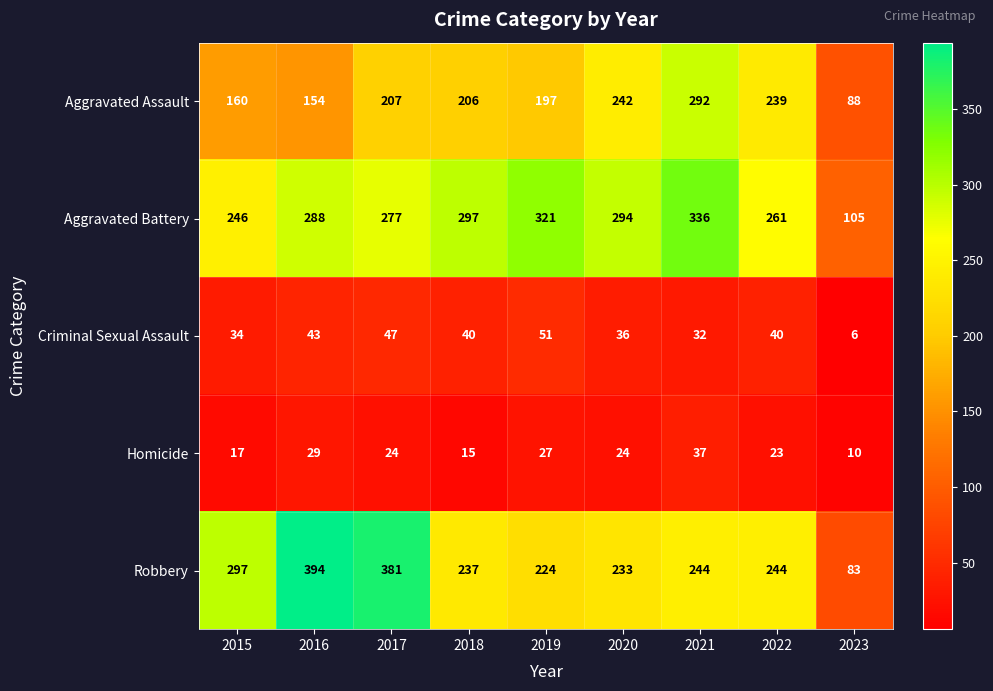

What is the average value of the Aggravated Assault series?

198